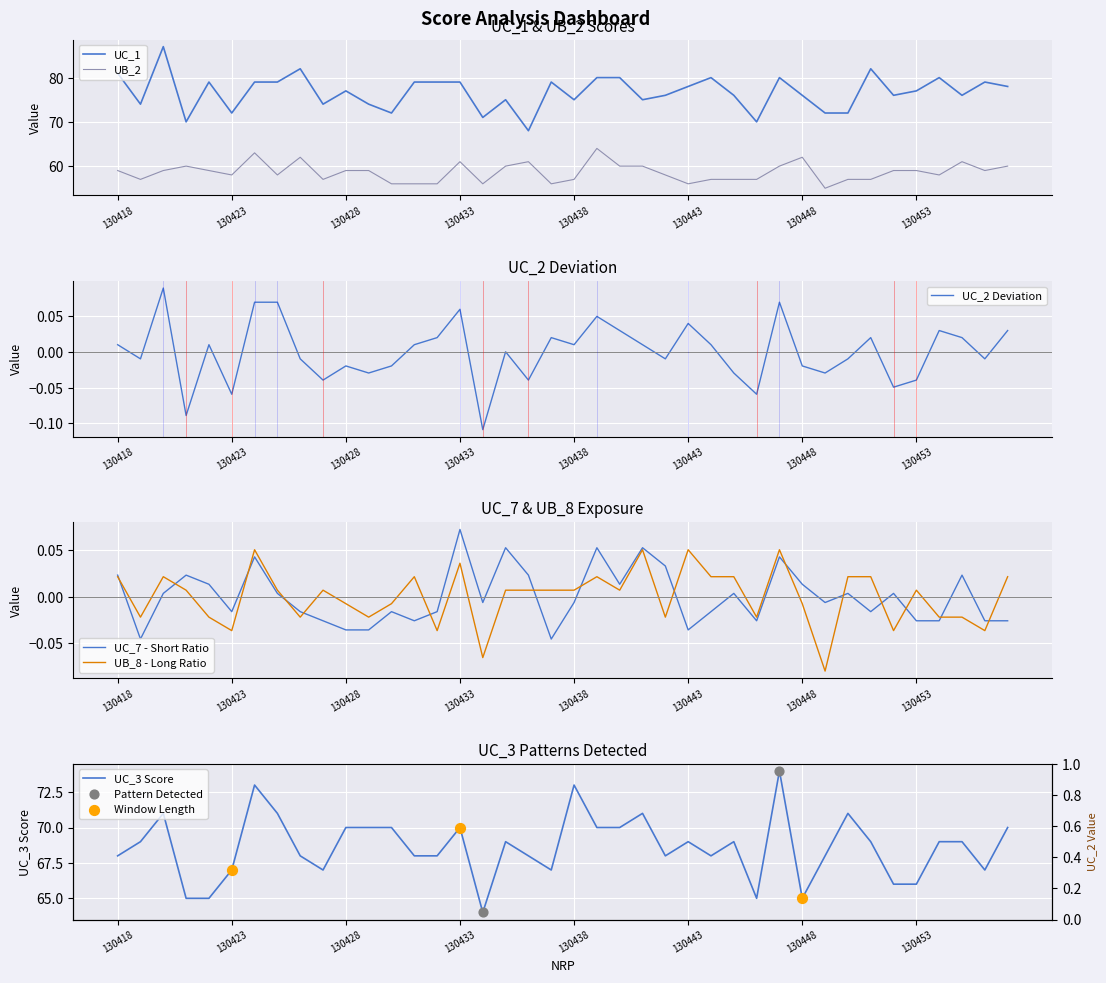

Which series has the largest Y range (max minus min)?

UC_1